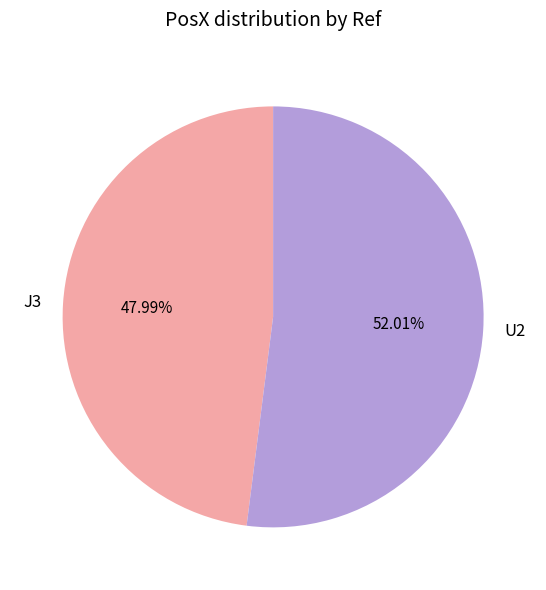

What percentage is the J3 slice, to the nearest percent?

48%